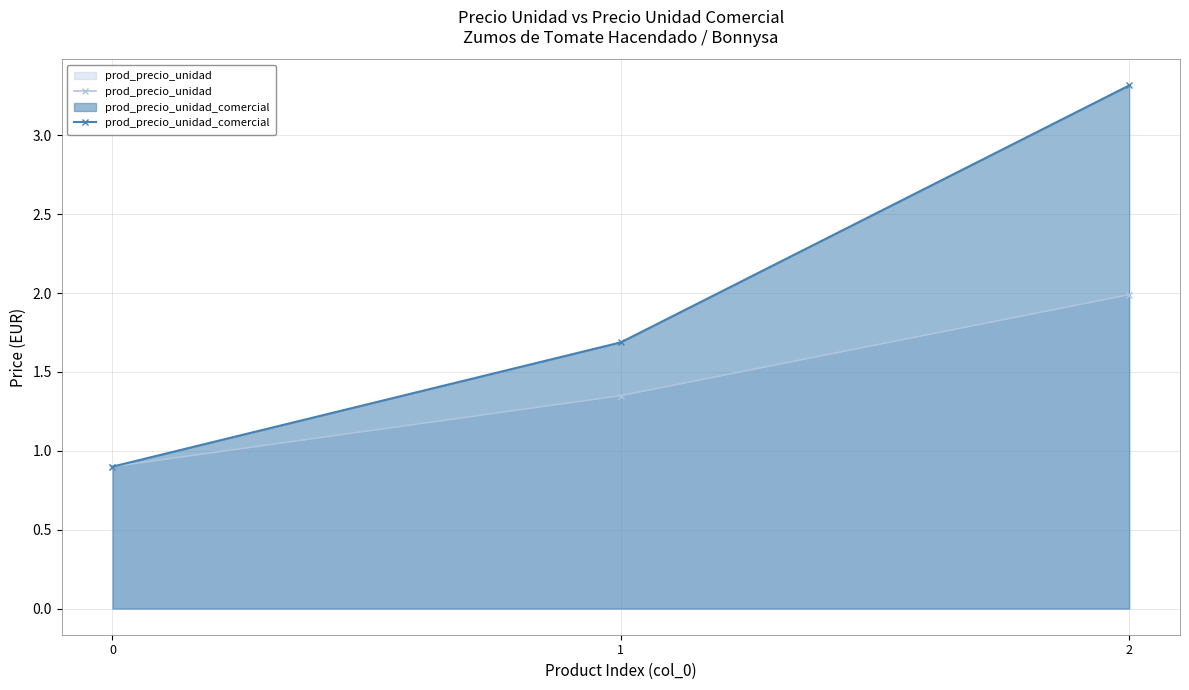

How many lines are shown in the chart?

2